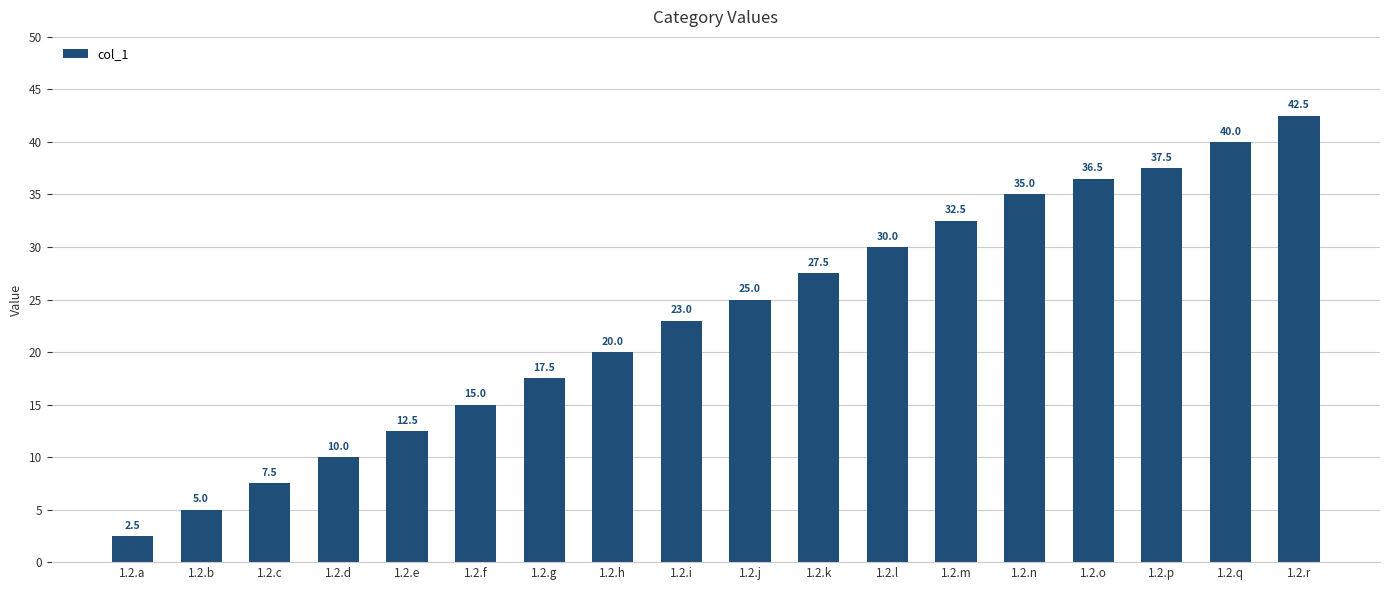

List the labels in order of value, smallest first.

1.2.a, 1.2.b, 1.2.c, 1.2.d, 1.2.e, 1.2.f, 1.2.g, 1.2.h, 1.2.i, 1.2.j, 1.2.k, 1.2.l, 1.2.m, 1.2.n, 1.2.o, 1.2.p, 1.2.q, 1.2.r